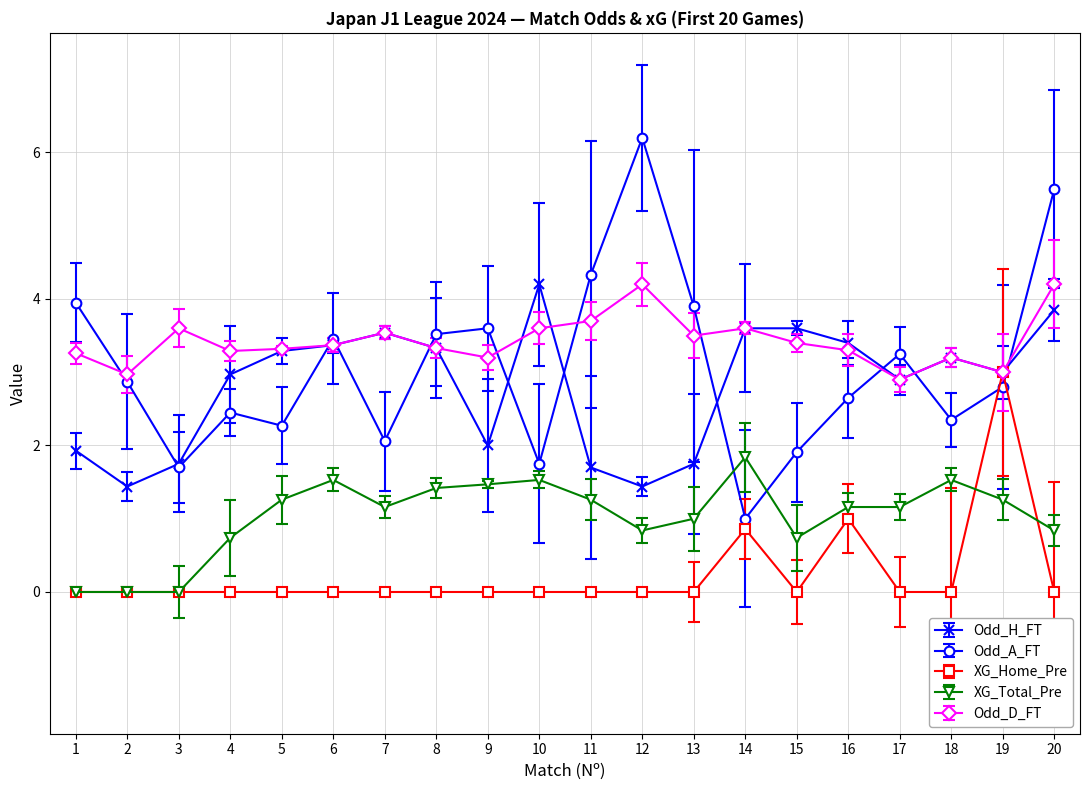

True or false: XG_Total_Pre has more than 1 interior local peaks.

True